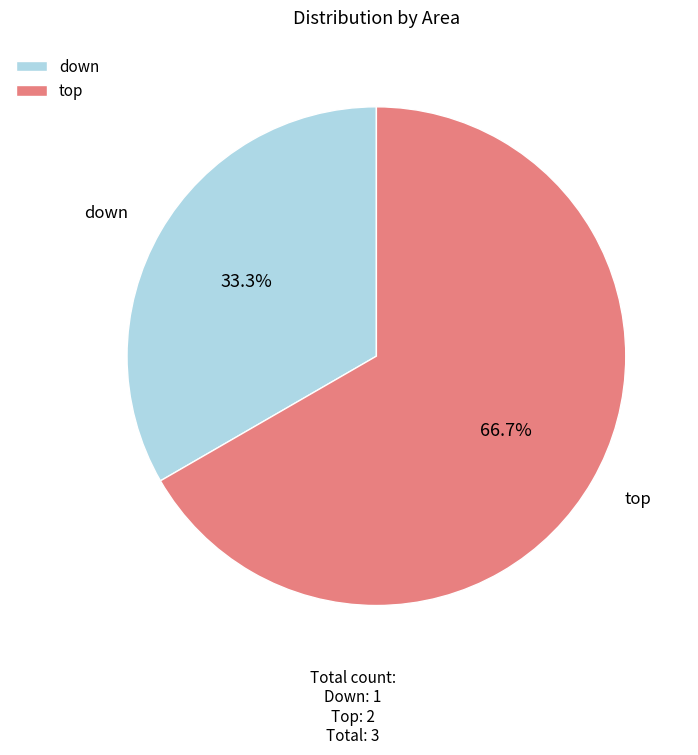

Does down account for over 50% of the chart?

No